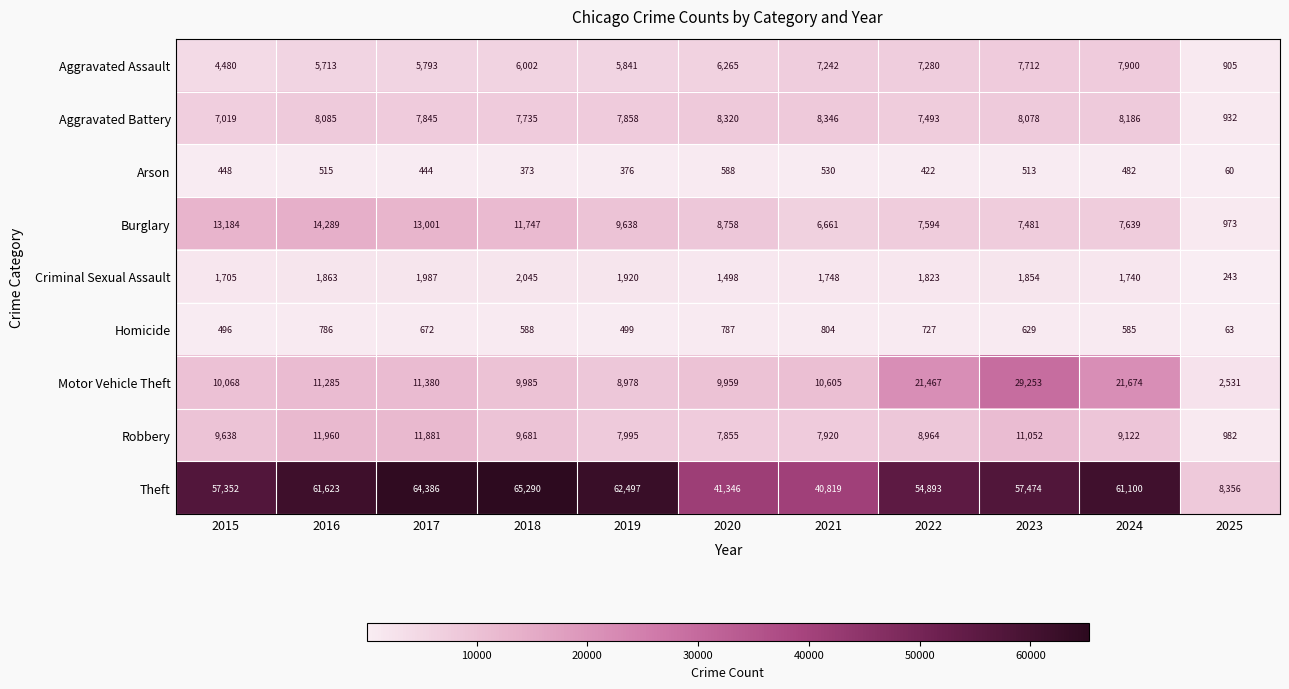

At which category does the chart reach its minimum across all series?

2025